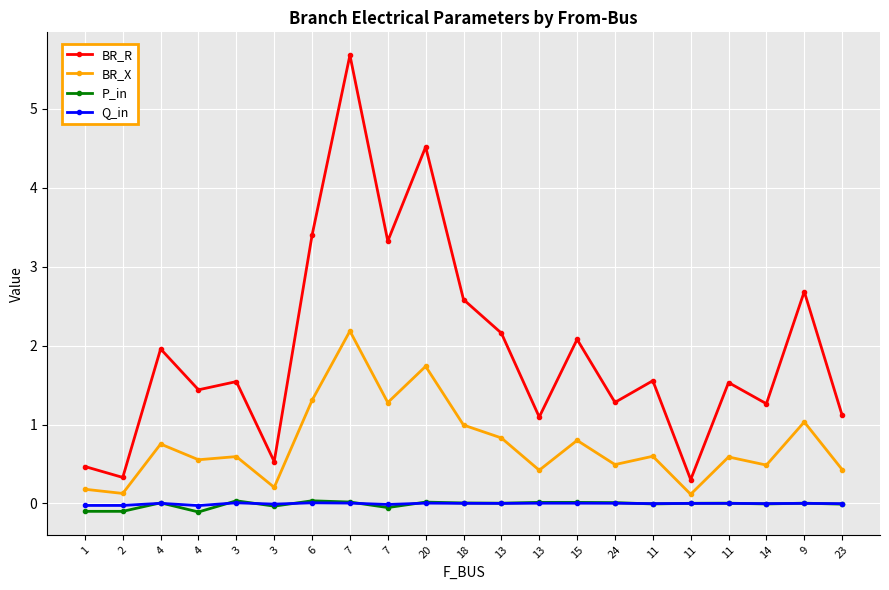

How many categories are shown in the chart?

21